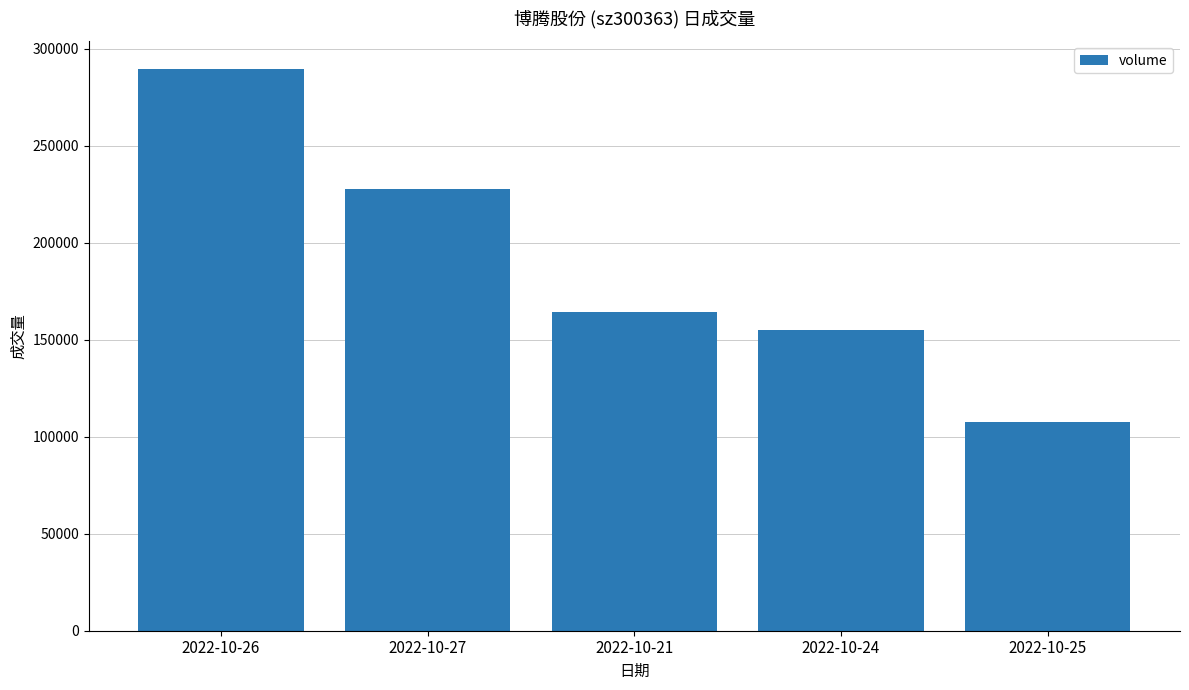

Which category has the highest value across all series?

2022-10-26